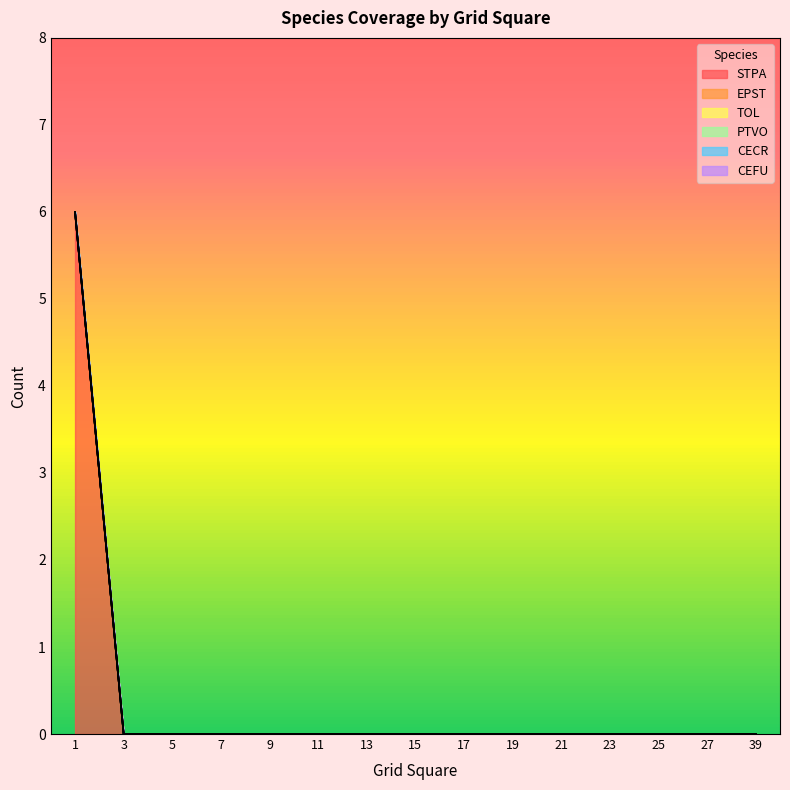

Rank the series by their maximum value, from highest to lowest.

STPA, EPST, TOL, PTVO, CECR, CEFU